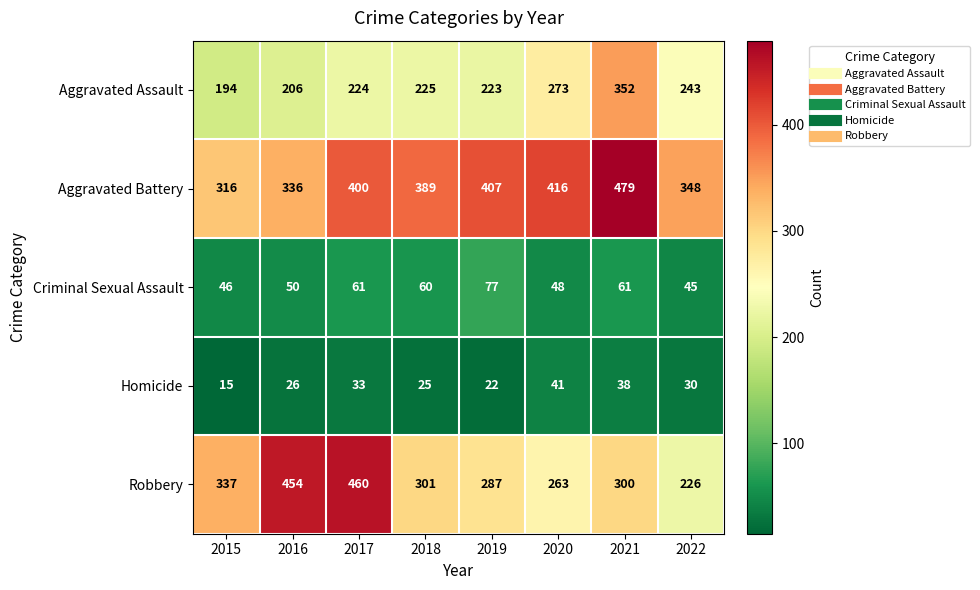

What is the difference between the maximum and minimum values in the Aggravated Assault series?

158